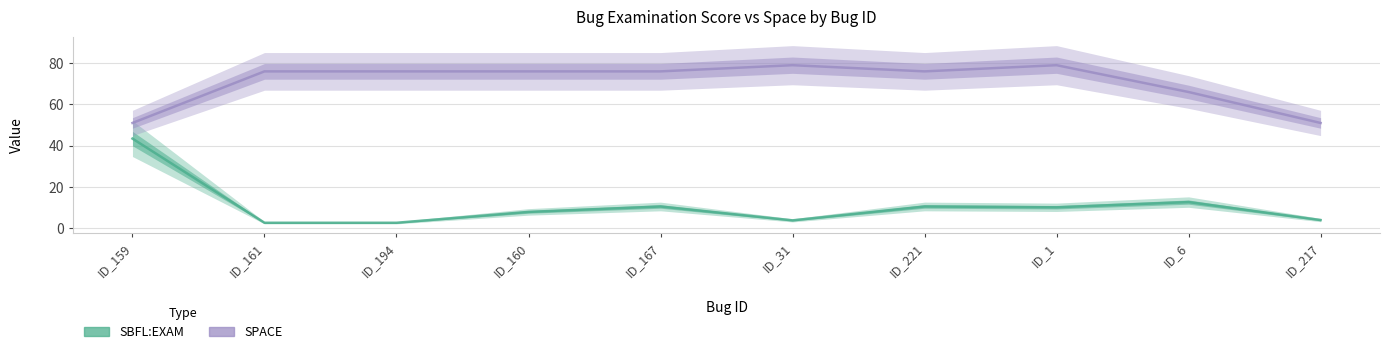

True or false: SBFL:EXAM has a value of 4.1 at ID_1.

False